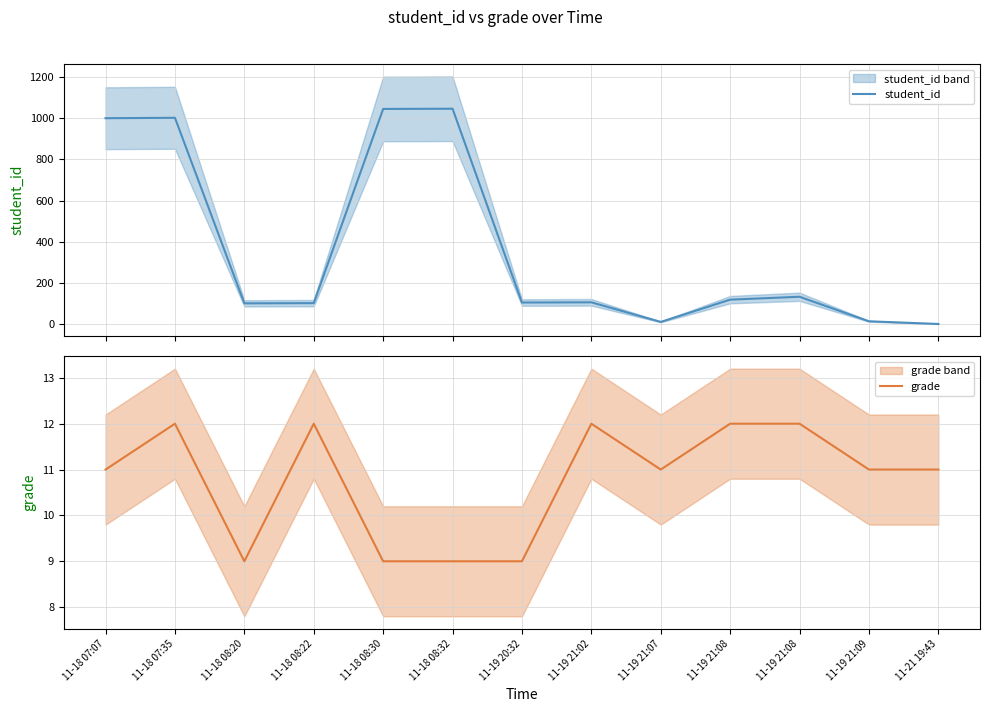

What is the difference between the highest and lowest values at 11-18 07:35?

990